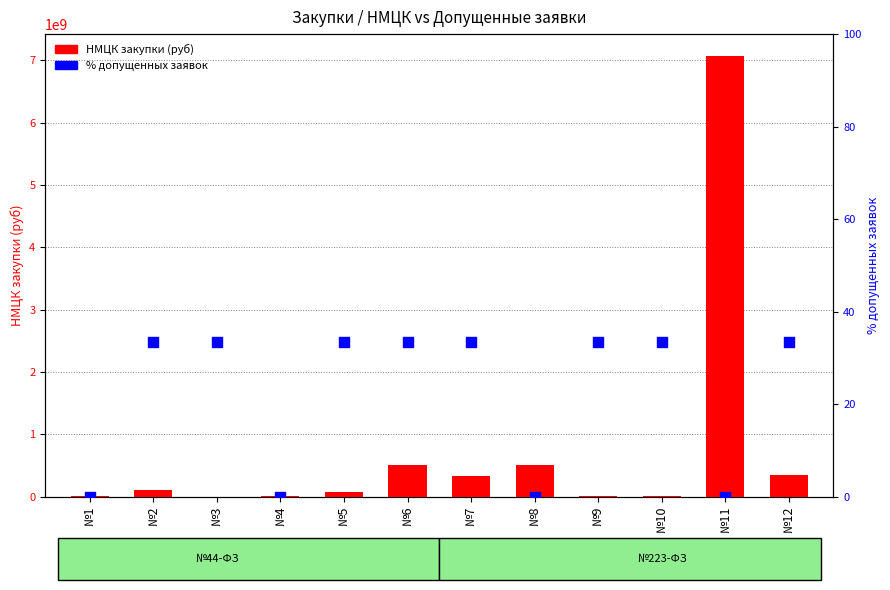

Which series has the largest Y range (max minus min)?

НМЦК закупки (руб)